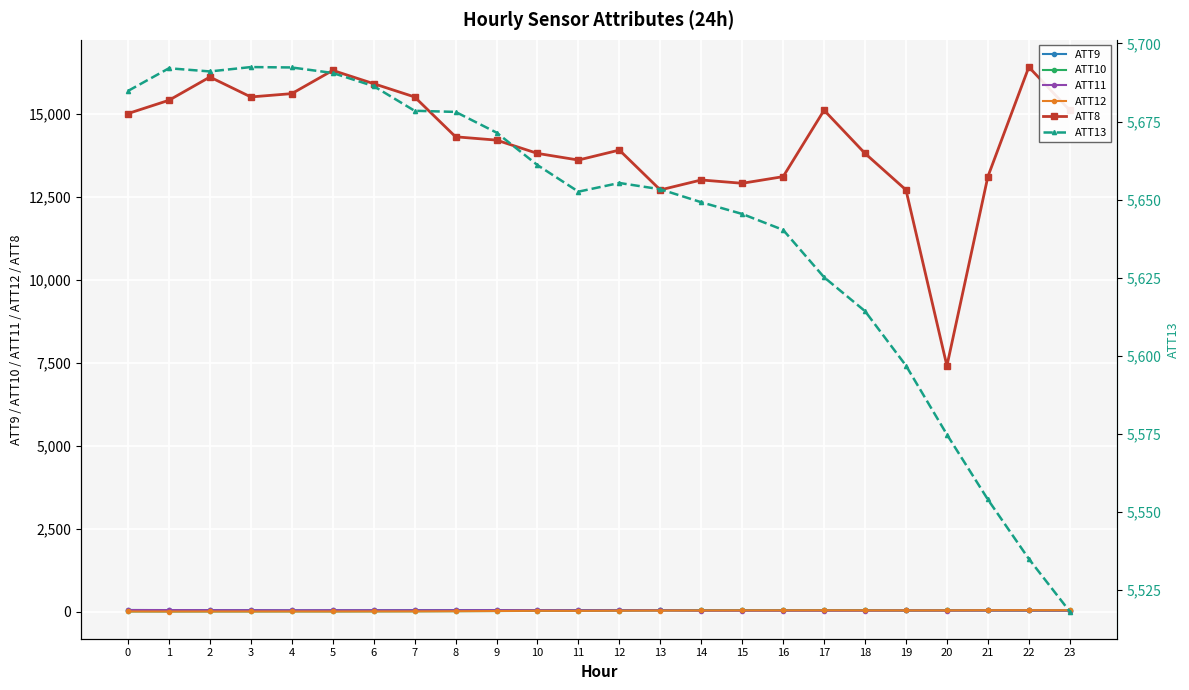

At which category does the chart reach its peak across all series?

22